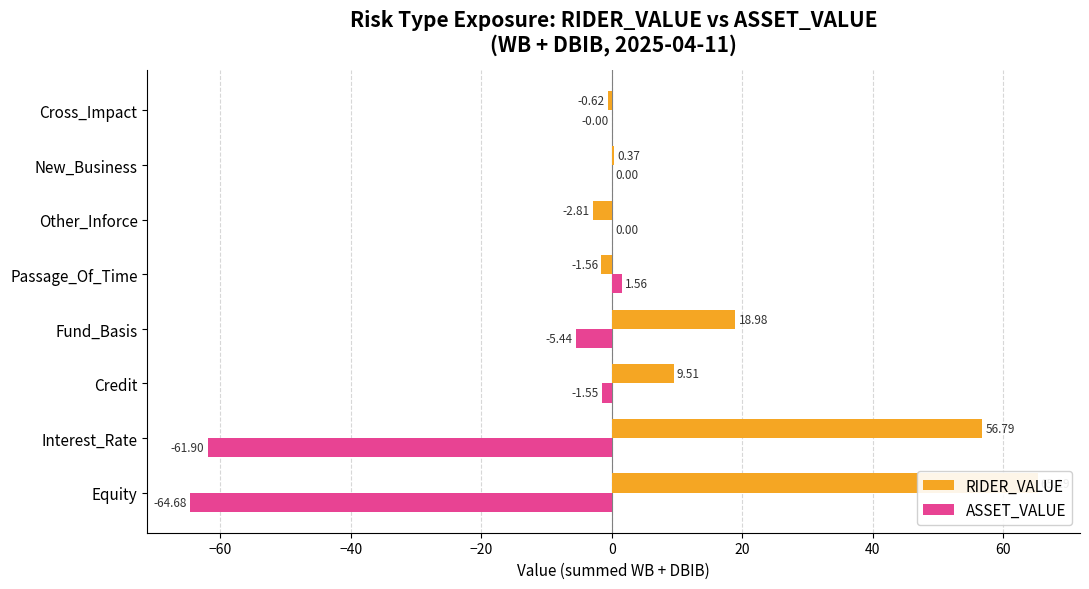

What is the sum of all RIDER_VALUE values?

145.9